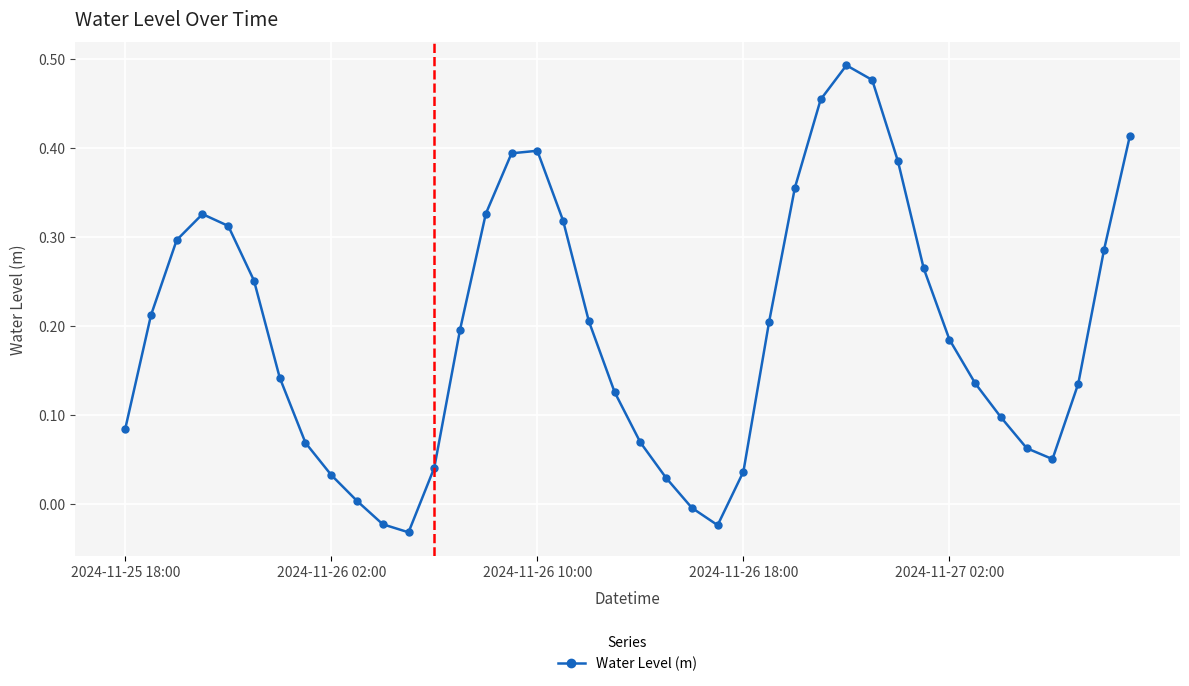

True or false: the data has more than 0 interior local peaks.

True